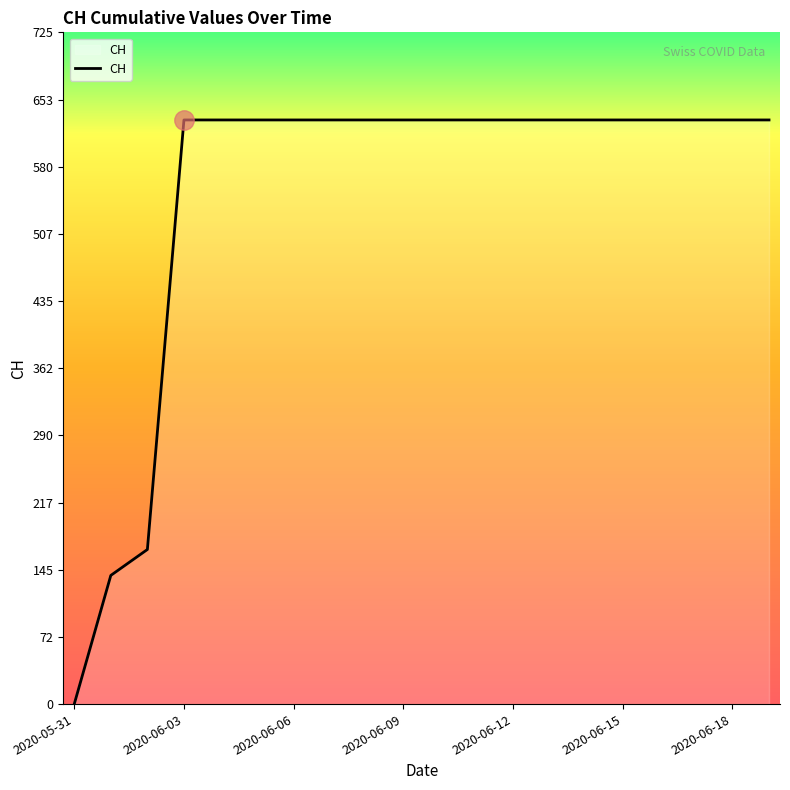

Count the number of categories in the chart.

20